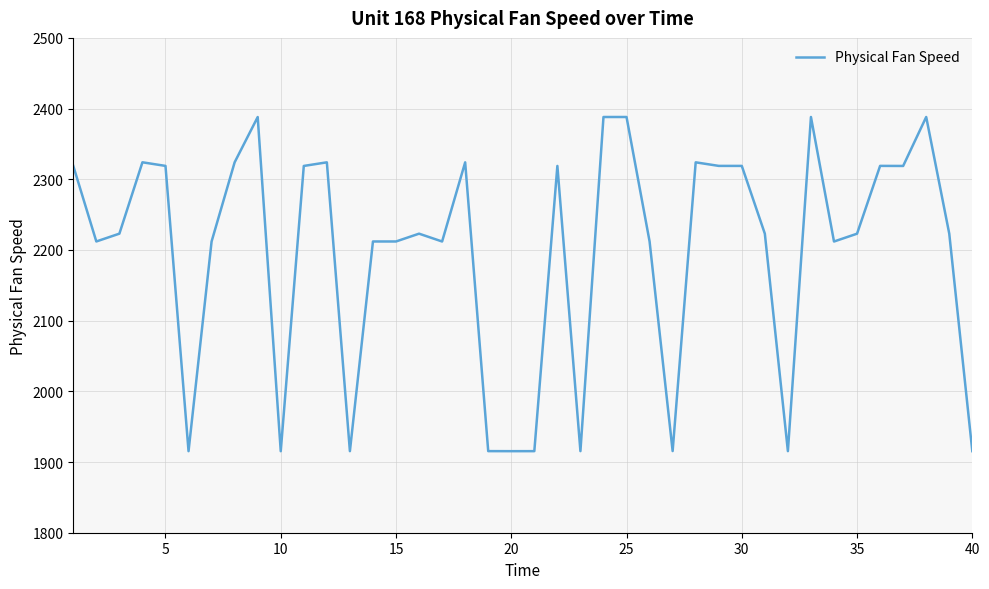

What is the maximum value shown in the chart?

2388.1